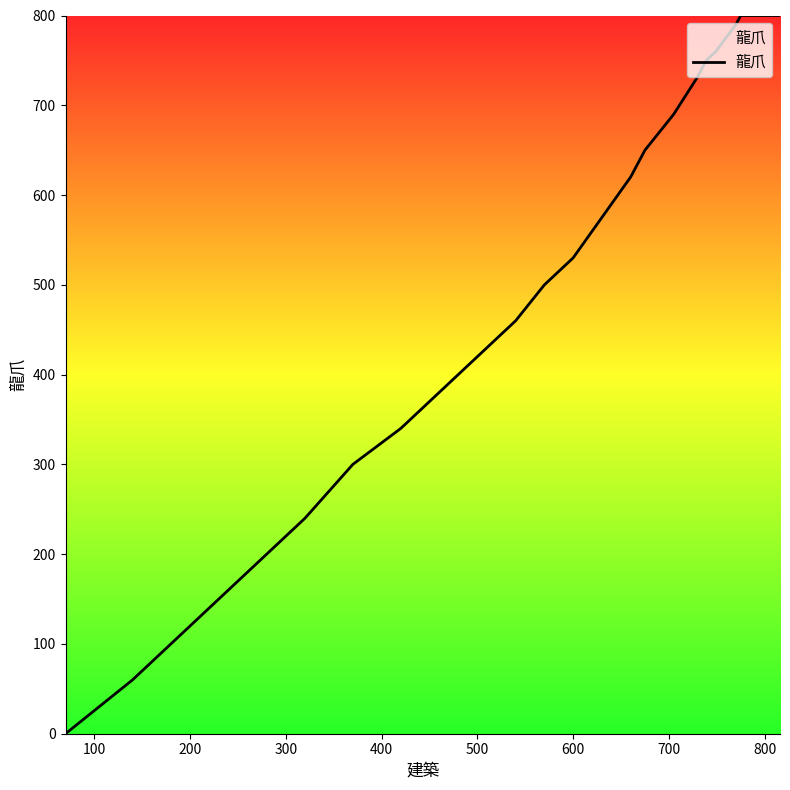

What position from the right is 200?

28